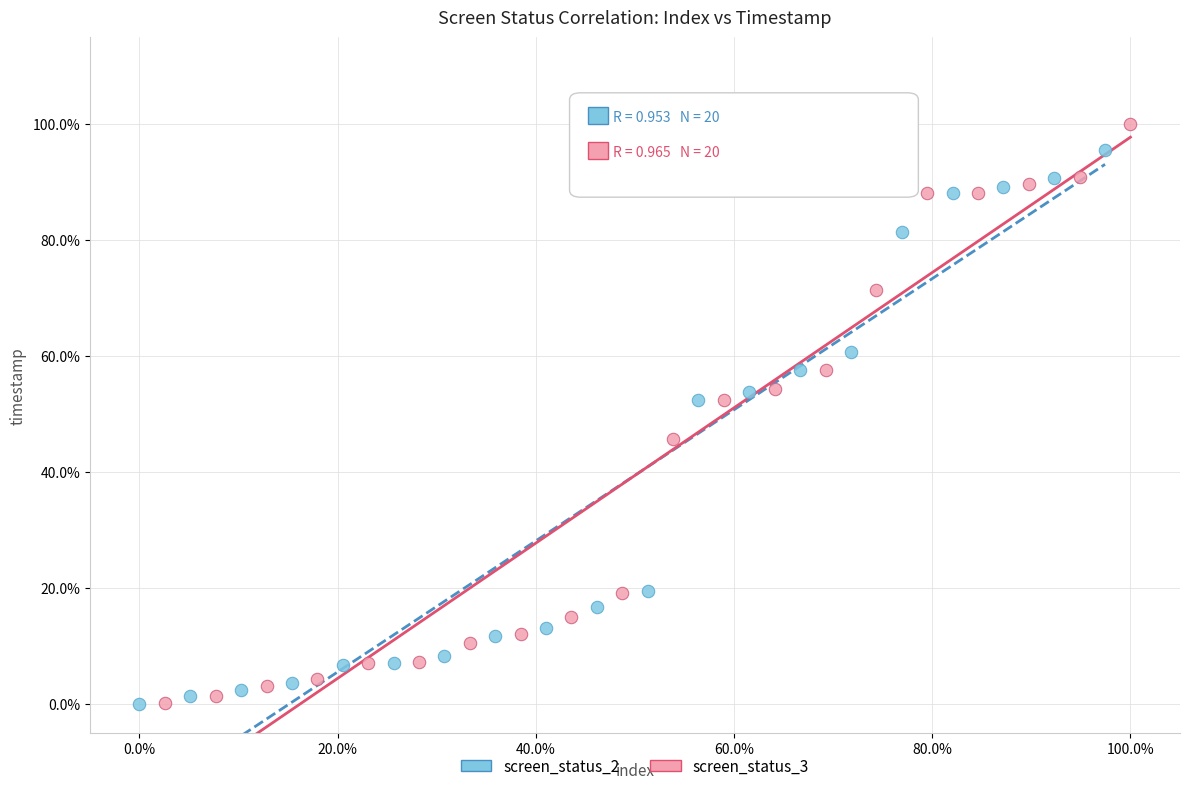

What are all the series names shown in the legend?

screen_status_2, screen_status_3